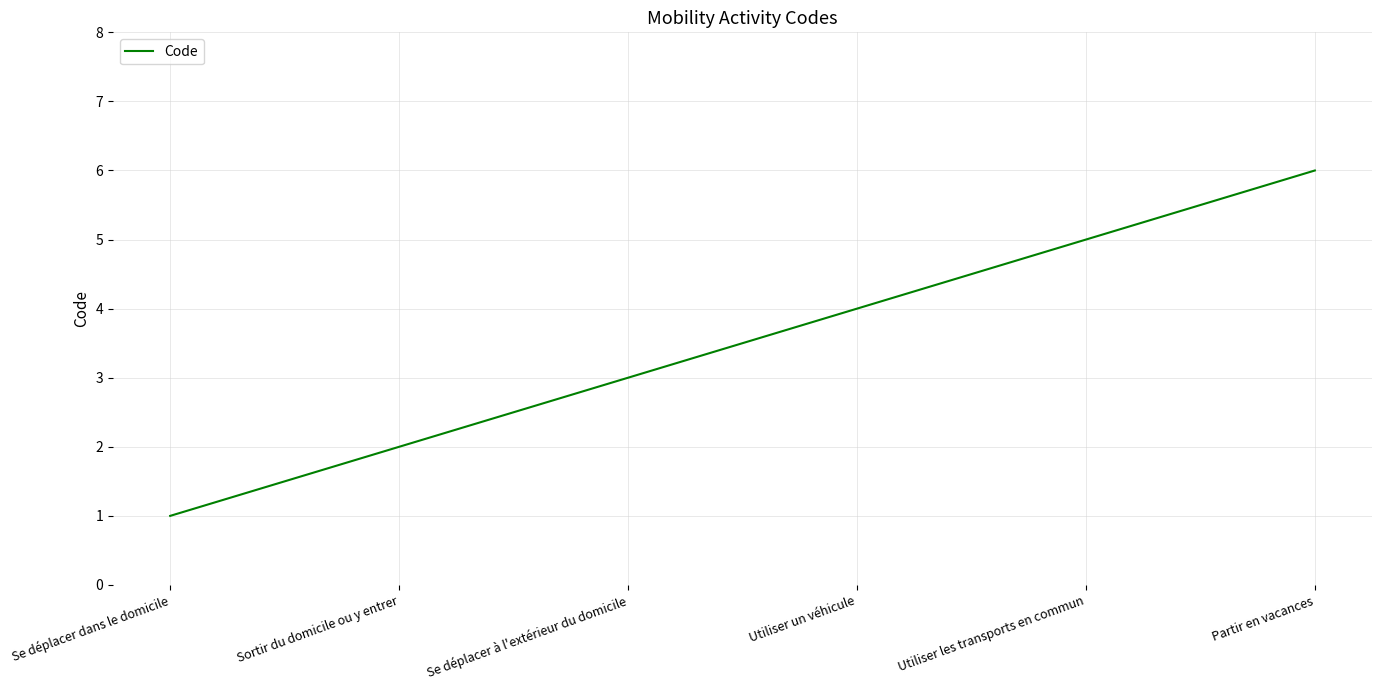

What position from the left is Utiliser les transports en commun?

5